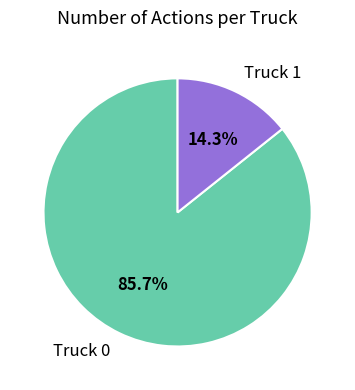

To the nearest percent, what is the combined percentage of Truck 1 and Truck 0?

100%